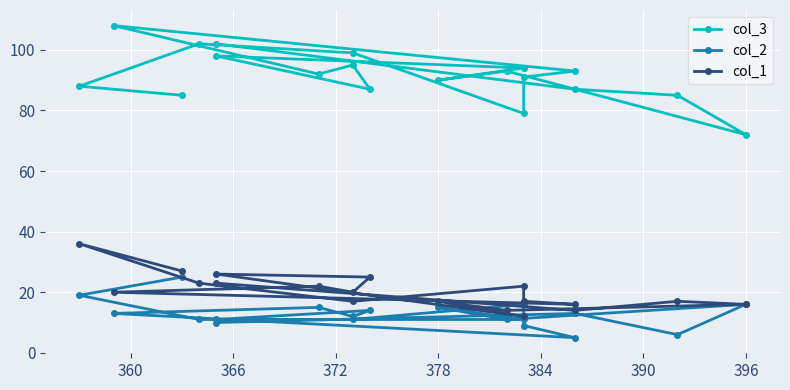

Does the chart display data point markers on the line(s)?

Yes